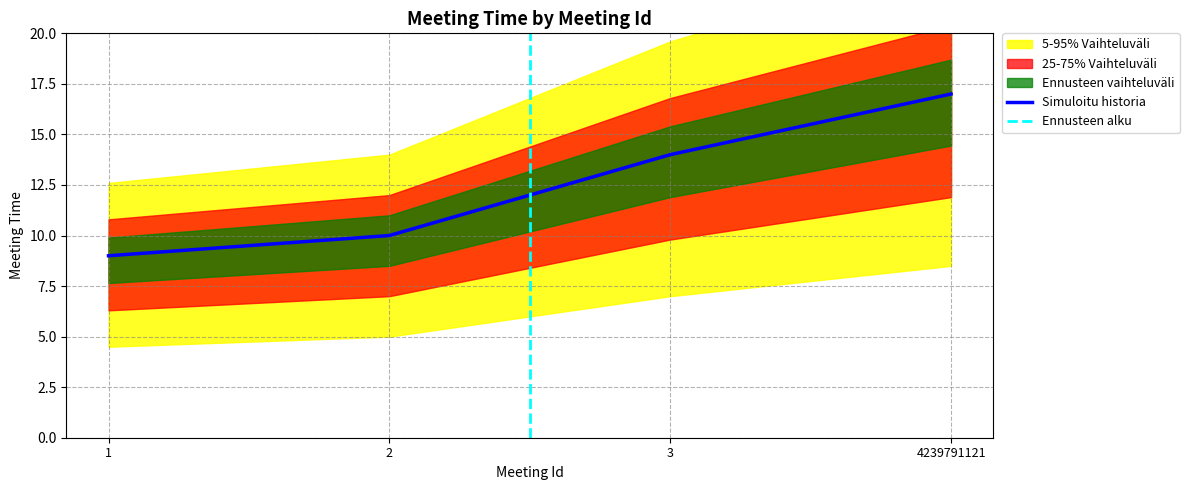

Rank the categories by value from highest to lowest.

4239791121, 3, 2, 1